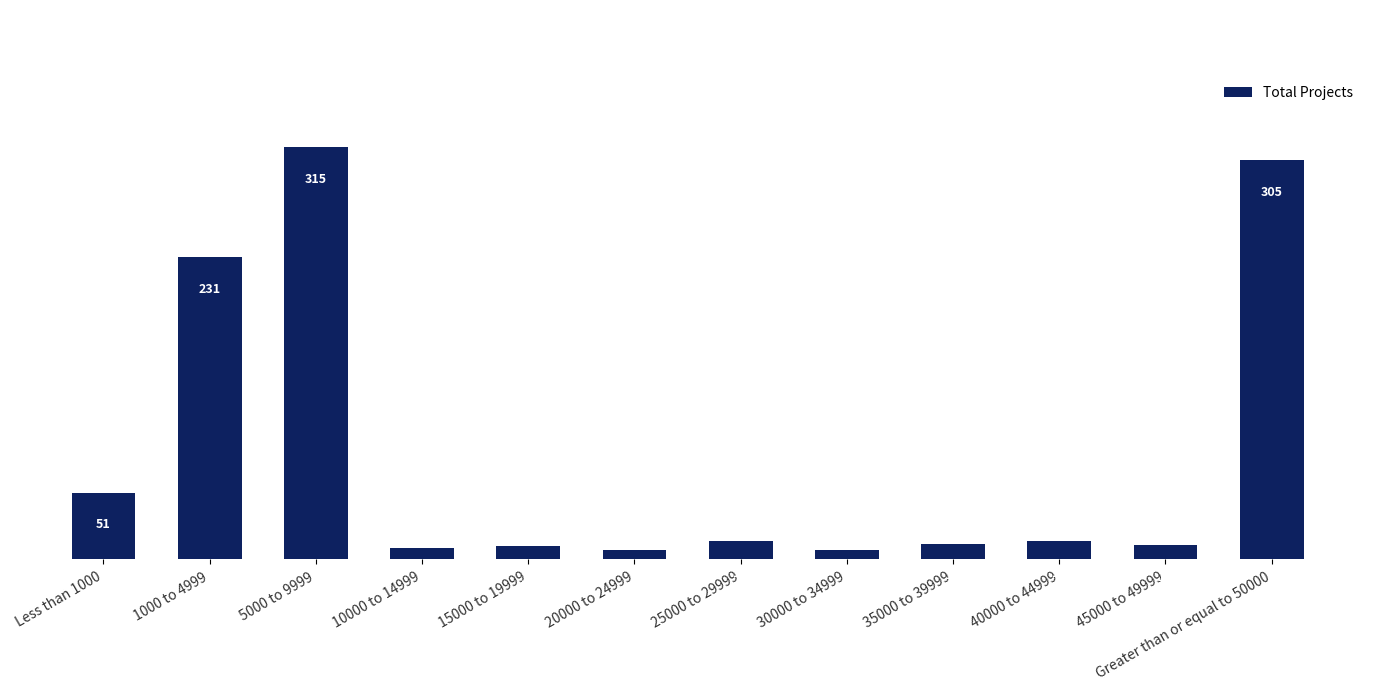

Count the number of categories in the chart.

12